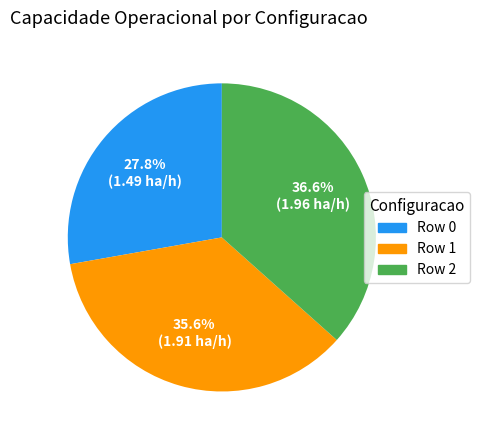

Rank the categories by value from lowest to highest.

Row 0, Row 1, Row 2